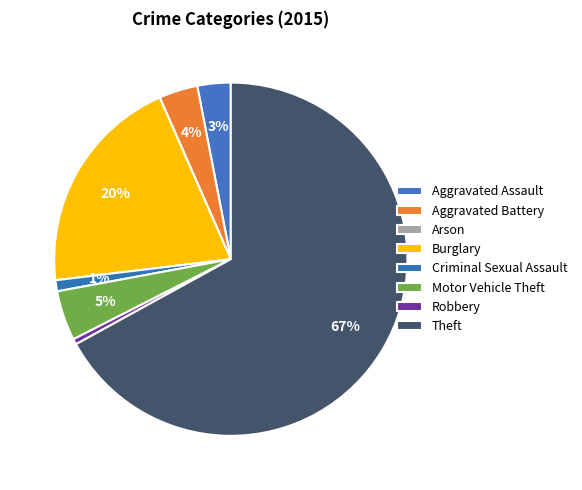

Which slice is the smallest?

Arson